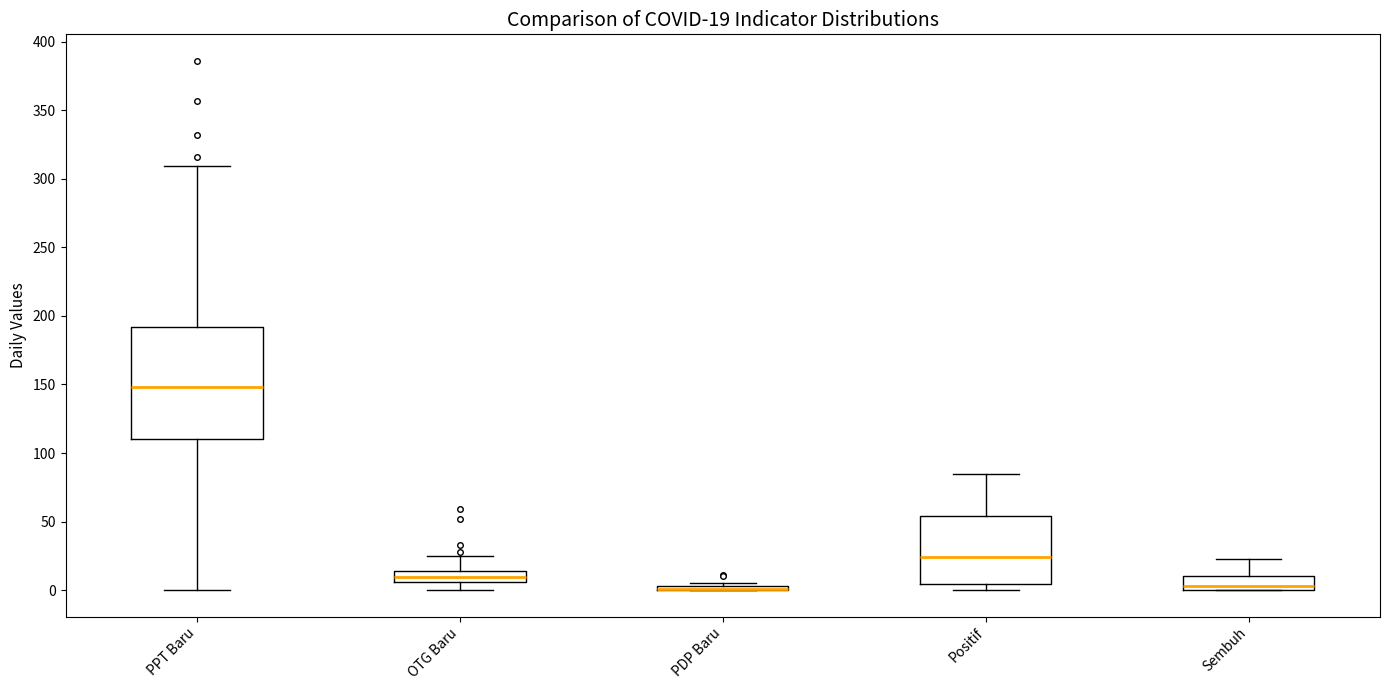

Which box is the tallest, from its lower edge to its upper edge?

PPT Baru